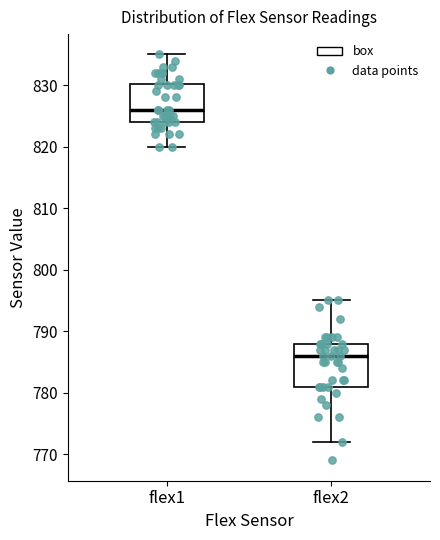

Reading left to right, read every box against the y-axis: the position of its median line, the range the box covers, and the ends of its whiskers. The values are not printed on the chart, so give them approximately, as read against the axis.

flex1: median 826, box 824 to 830, whiskers 820 to 835
flex2: median 786, box 781 to 788, whiskers 772 to 795